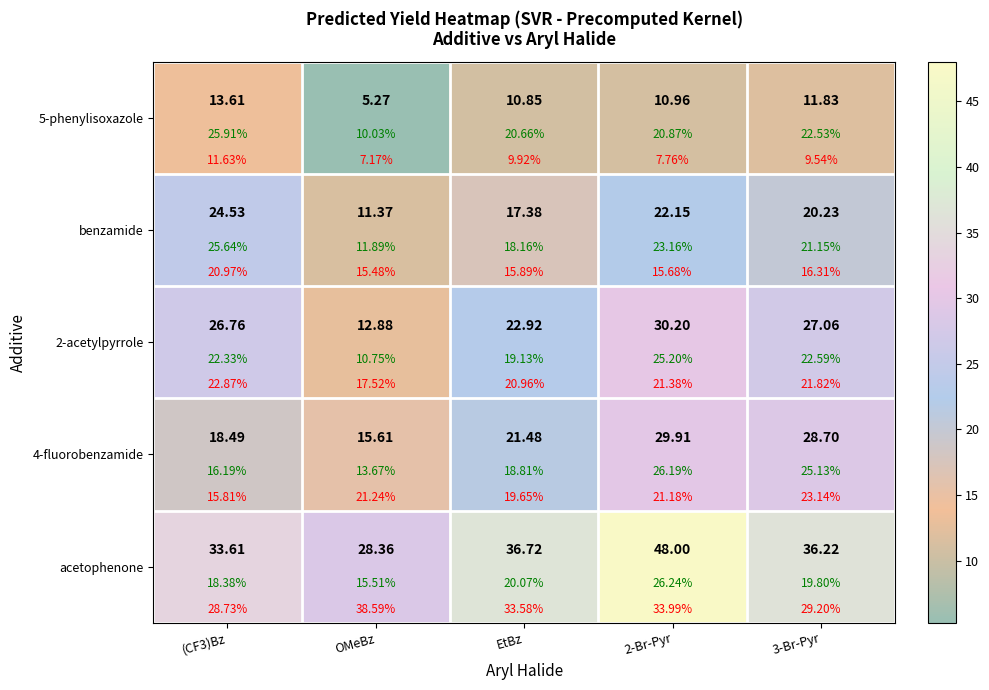

Read the 5-phenylisoxazole value at OMeBz.

5.3